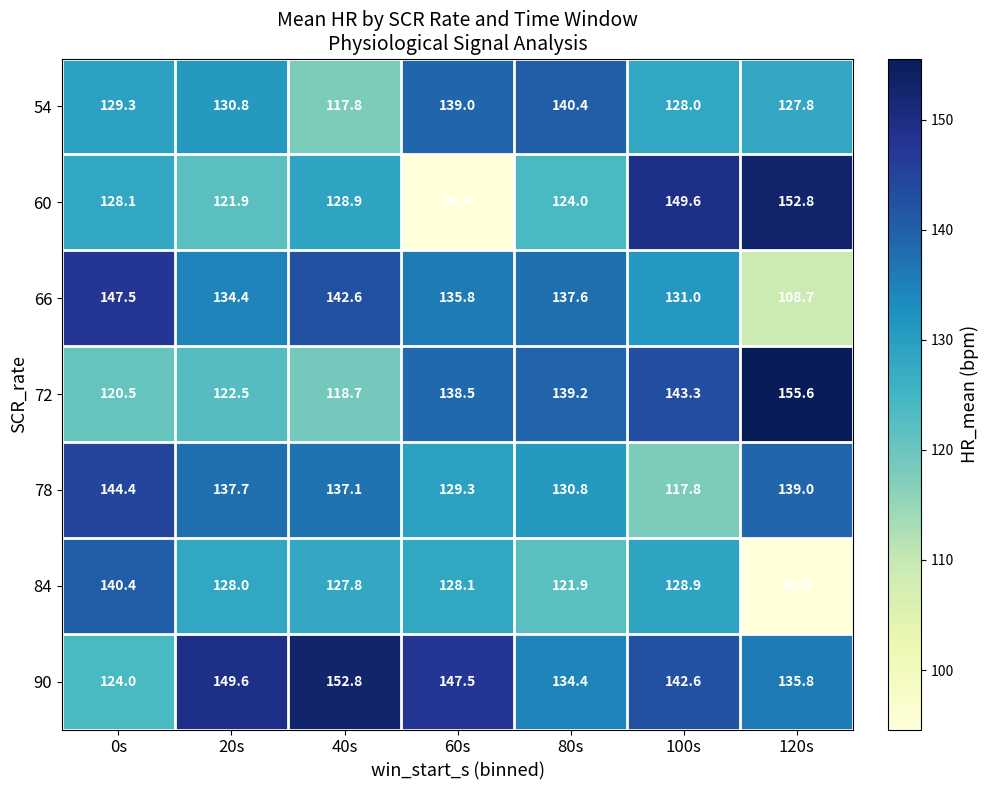

What is the total value across all series at 0s?

934.2